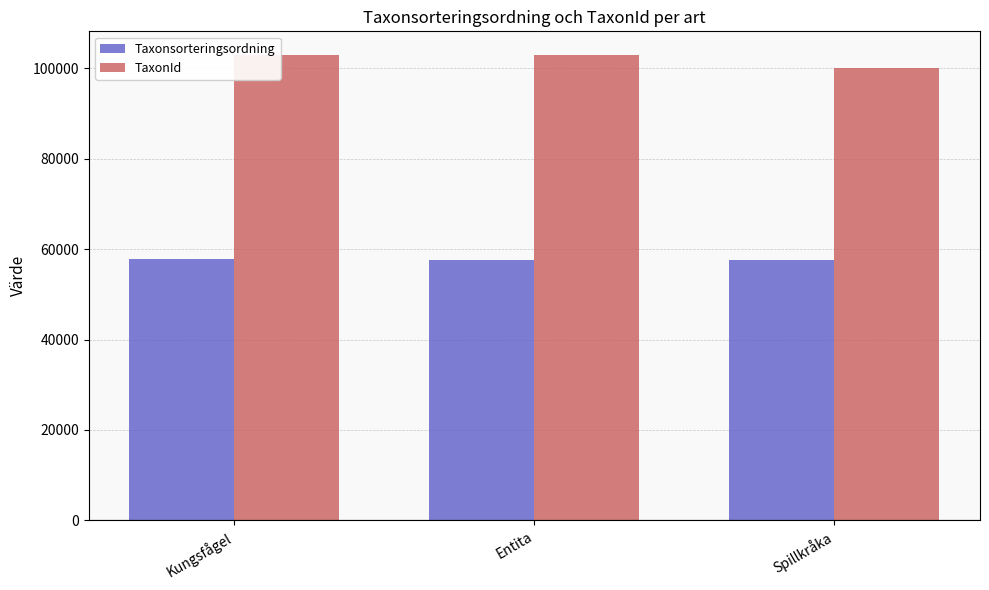

What is the highest value of the TaxonId series?

103020